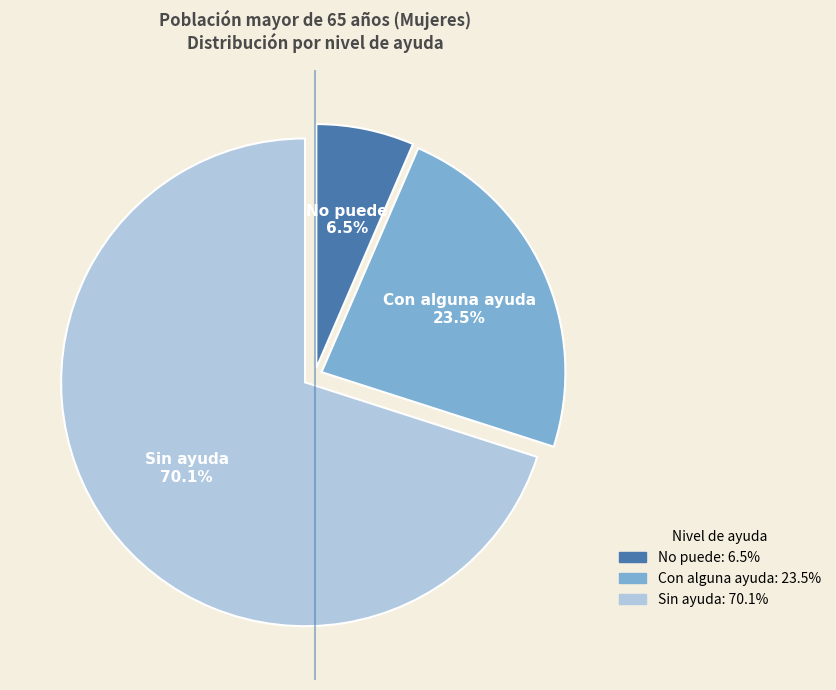

Do Con alguna ayuda and Sin ayuda together represent more than half of the pie?

Yes